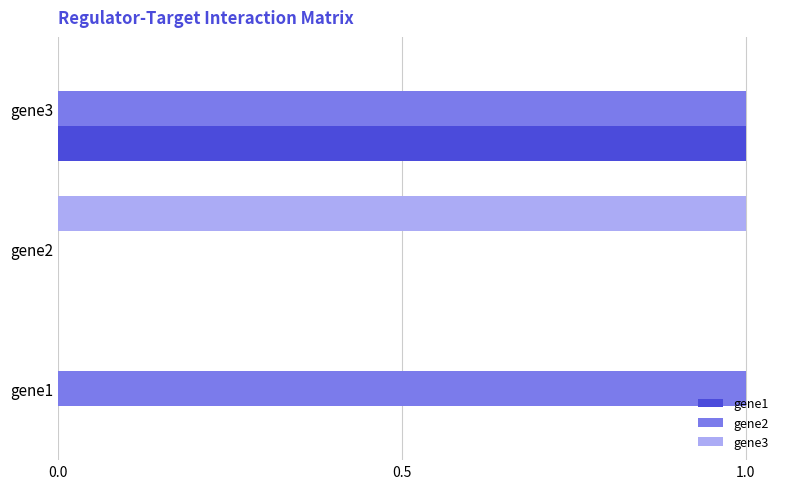

Which series changed the most between gene1 and gene3?

gene1